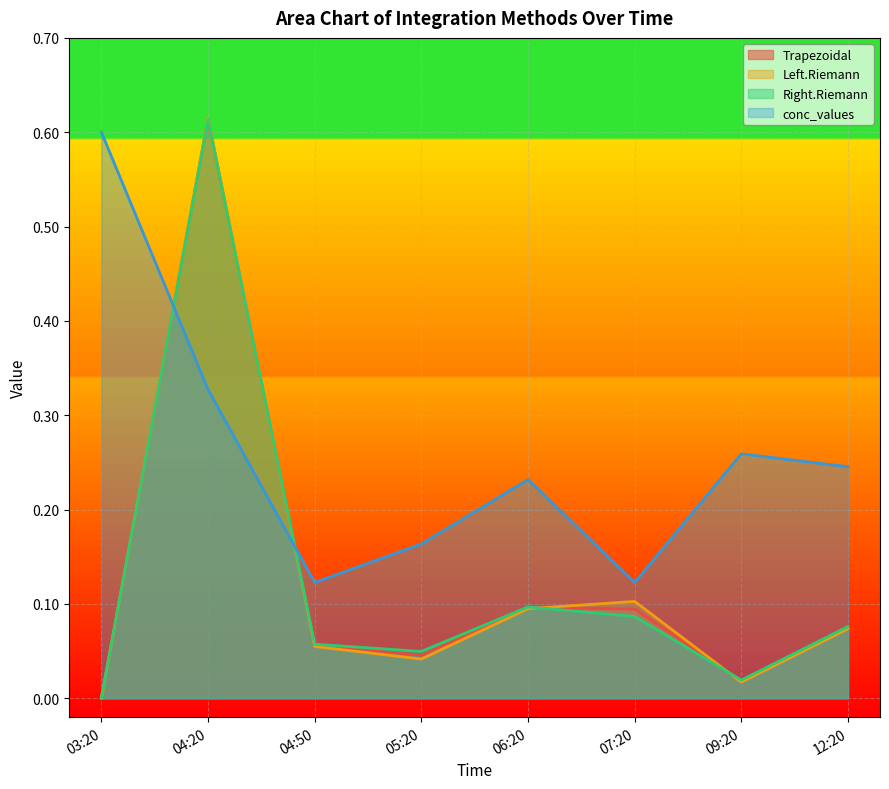

The value of Left.Riemann at 04:20 is 0.6. True or false?

True